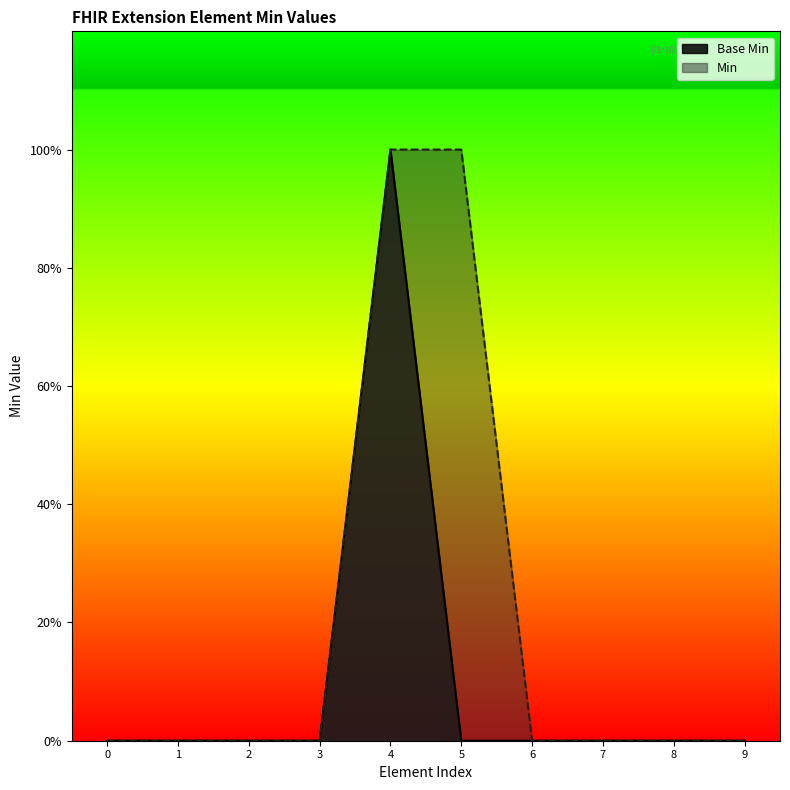

How many data points does each series have?

10